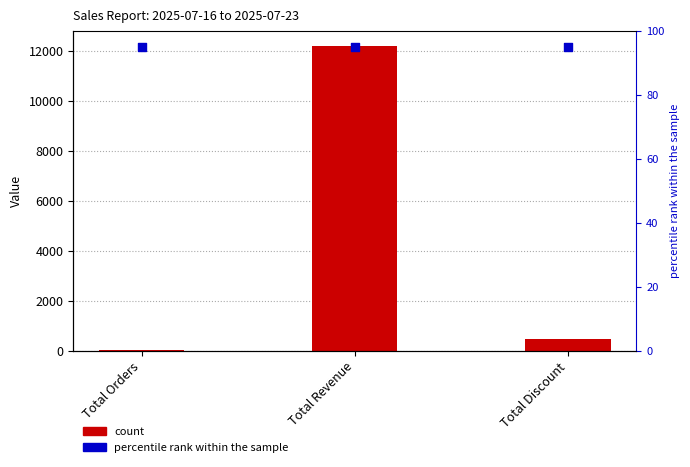

Which series has the largest total across all categories?

count